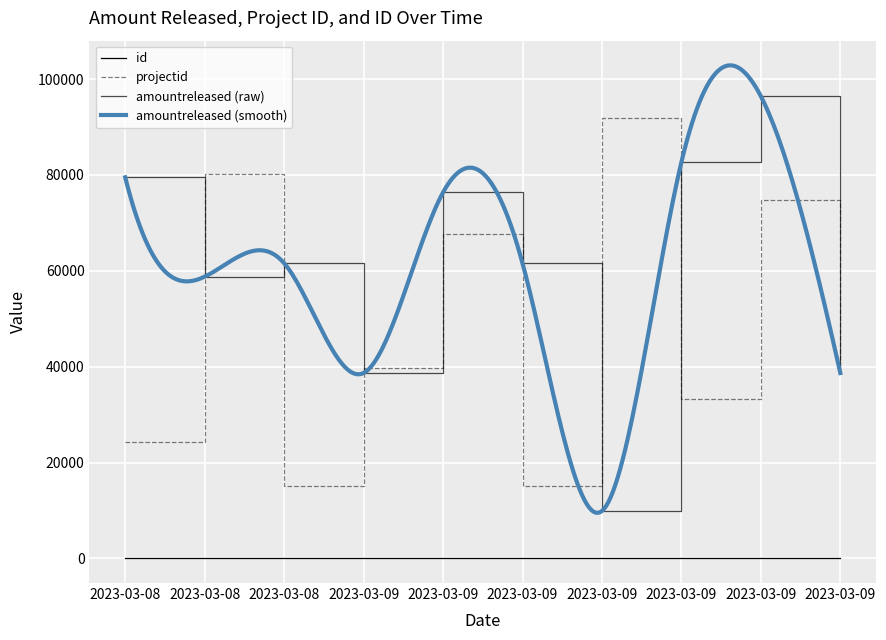

Reading left to right, list all the values displayed in this chart.

id: 2023-03-08=9	2023-03-08=1	2023-03-08=8	2023-03-09=2	2023-03-09=3	2023-03-09=8	2023-03-09=7	2023-03-09=5	2023-03-09=6	2023-03-09=2
projectid: 2023-03-08=24357	2023-03-08=80244	2023-03-08=15194	2023-03-09=39762	2023-03-09=67727	2023-03-09=15194	2023-03-09=91920	2023-03-09=33287	2023-03-09=74792	2023-03-09=39762
amountreleased (raw): 2023-03-08=79490	2023-03-08=58772	2023-03-08=61574	2023-03-09=38669	2023-03-09=76340	2023-03-09=61574	2023-03-09=9887	2023-03-09=82668	2023-03-09=96408	2023-03-09=38669